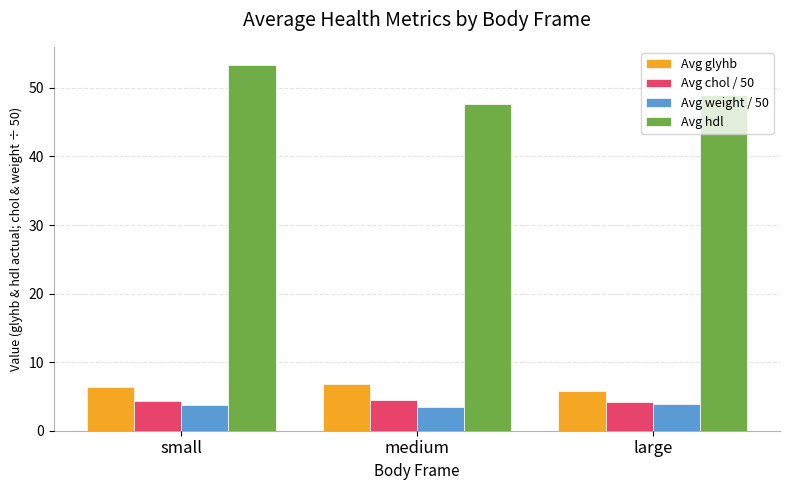

Which label corresponds to the largest value in the chart?

small